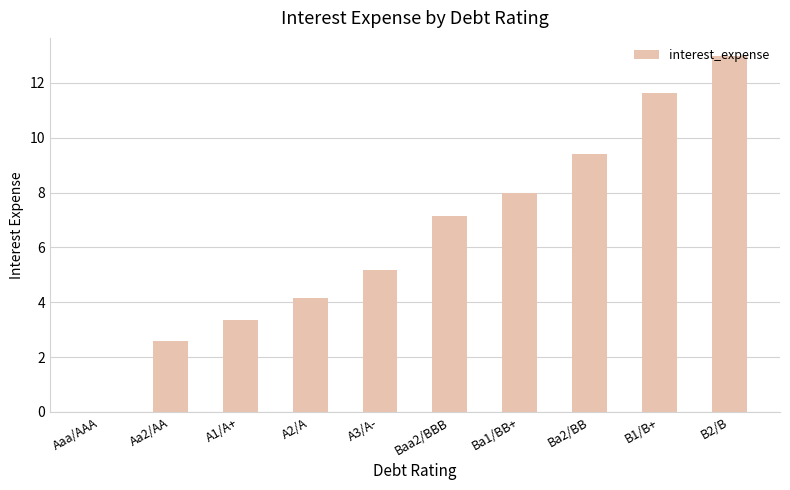

Which category has the highest value across all series?

B2/B